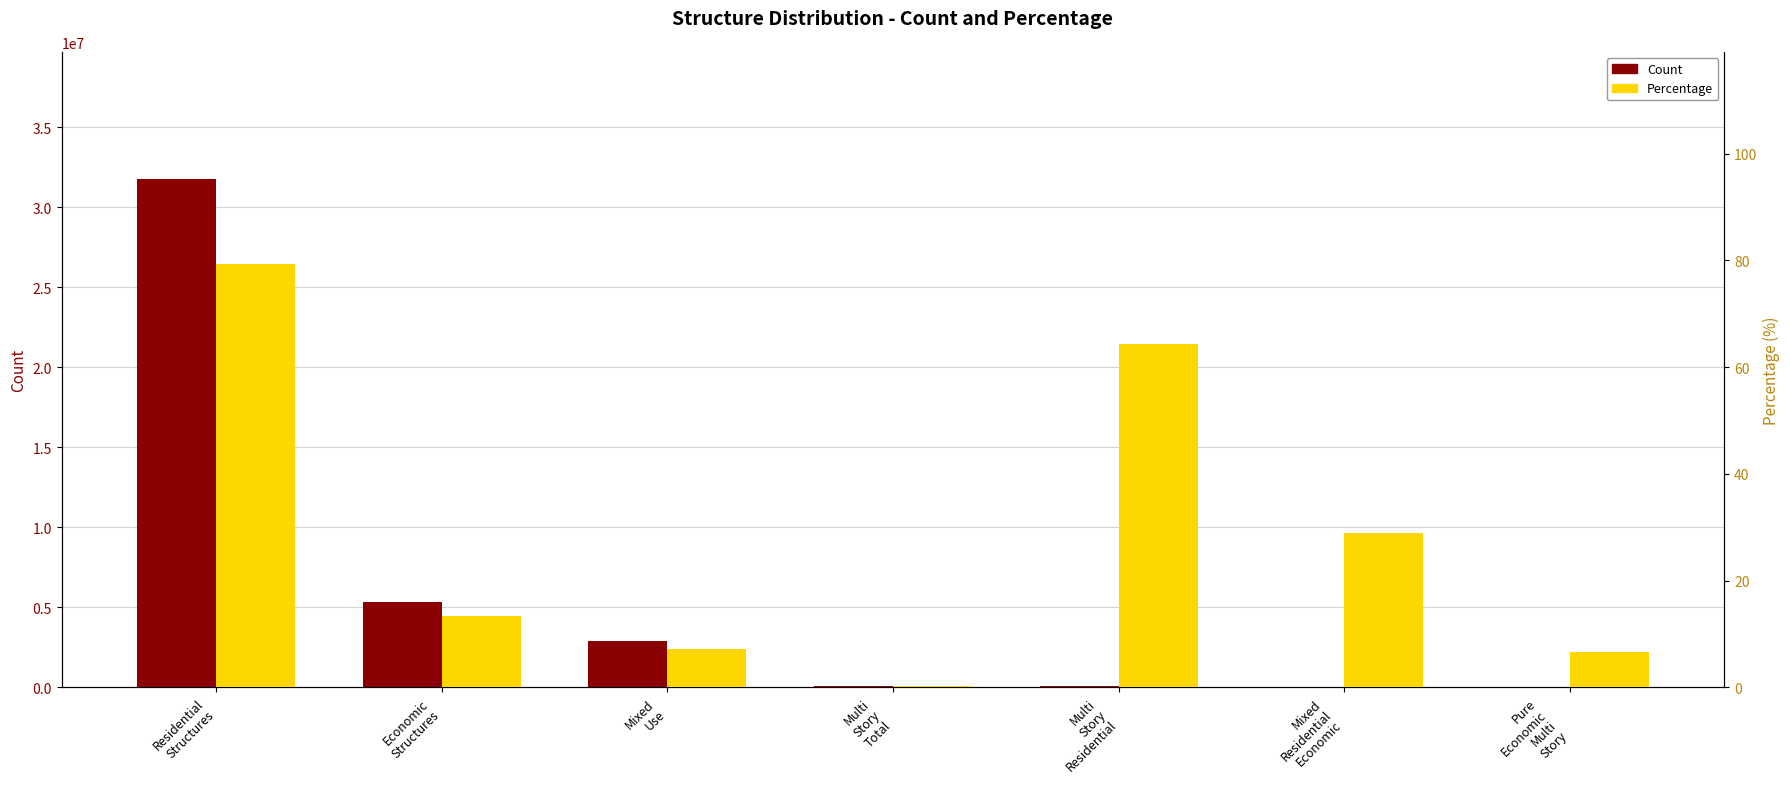

Between Economic
Structures and Multi
Story
Total, which series saw the biggest shift?

Count